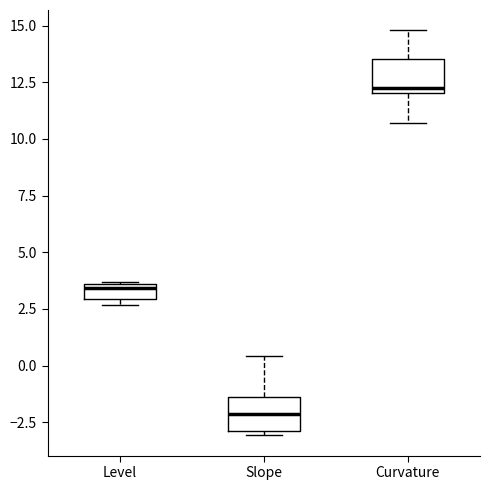

Which box has the lowest median line?

Slope